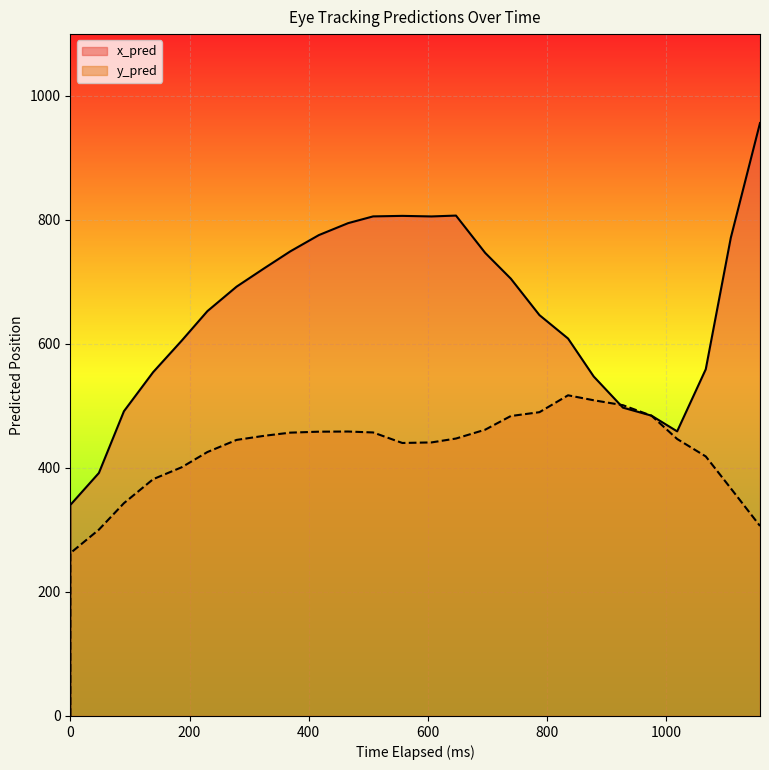

Reading left to right, extract all data points from this chart.

x_pred: 0=0.0	0=340.0	48=391.7	90=491.2	139=554.2	187=605.1	230=652.5	279=692.0	326=722.0	369=748.9	417=775.1	466=794.4	508=805.3	557=806.1	606=805.2	647=806.6	696=746.4	739=704.9	787=646.2	835=608.4	878=547.2	927=497.0	975=484.1	1018=458.8	1066=558.9	1108=770.8	1157=955.7
y_pred: 0=0.0	0=262.4	48=300.3	90=343.0	139=381.7	187=400.9	230=425.4	279=445.0	326=451.7	369=456.7	417=458.2	466=458.5	508=457.0	557=440.0	606=440.9	647=447.2	696=461.5	739=483.5	787=489.7	835=516.9	878=508.9	927=501.0	975=484.0	1018=446.5	1066=418.4	1108=366.9	1157=306.3